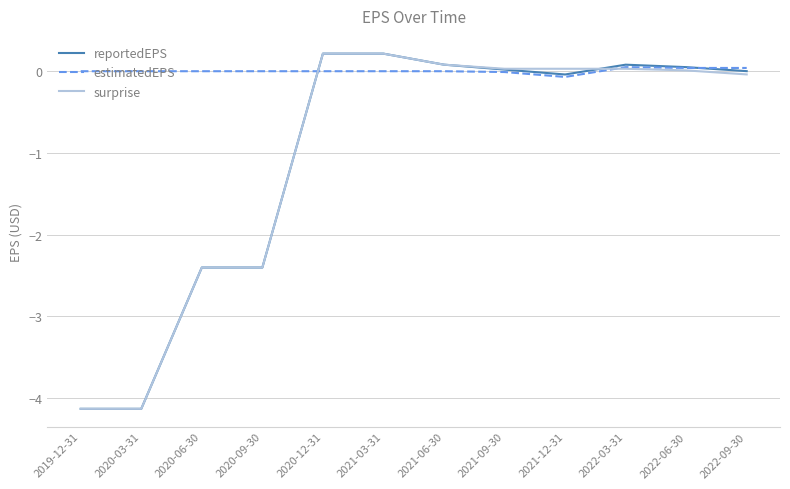

What is the lowest value of the reportedEPS series?

-4.1